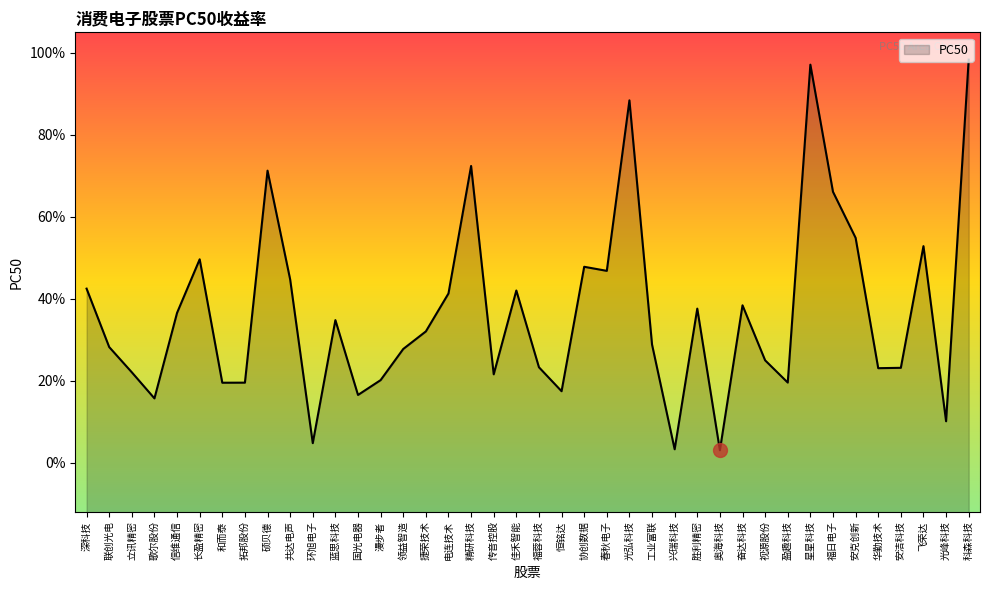

Reading left to right, what are all the values shown in this chart?

0.4	0.3	0.2	0.2	0.4	0.5	0.2	0.2	0.7	0.4	0.0	0.3	0.2	0.2	0.3	0.3	0.4	0.7	0.2	0.4	0.2	0.2	0.5	0.5	0.9	0.3	0.0	0.4	0.0	0.4	0.2	0.2	1.0	0.7	0.5	0.2	0.2	0.5	0.1	1.0